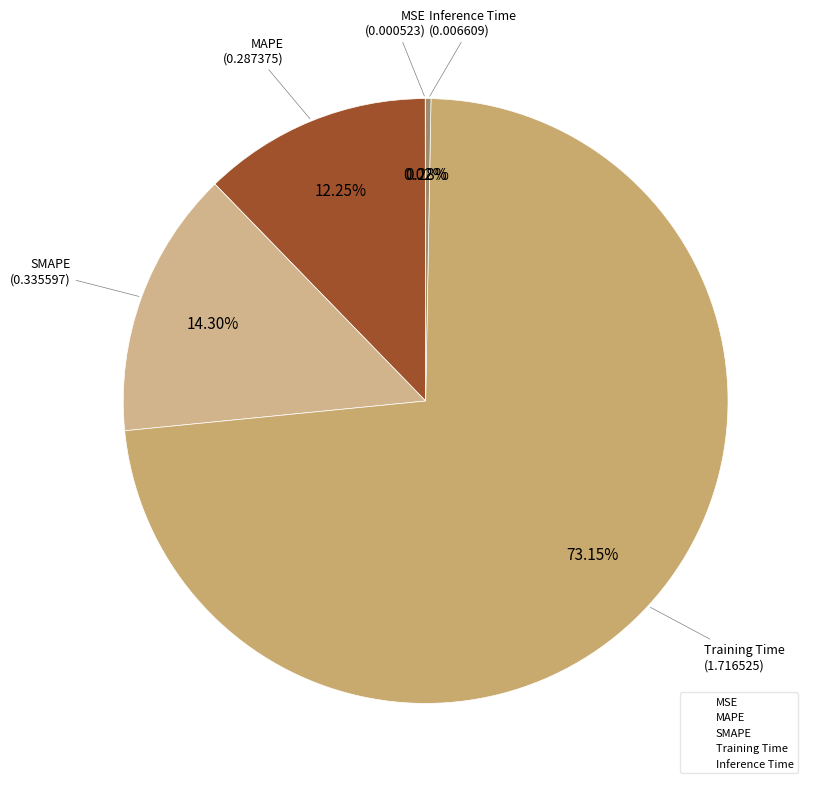

Which has a higher value, SMAPE or Inference Time?

SMAPE